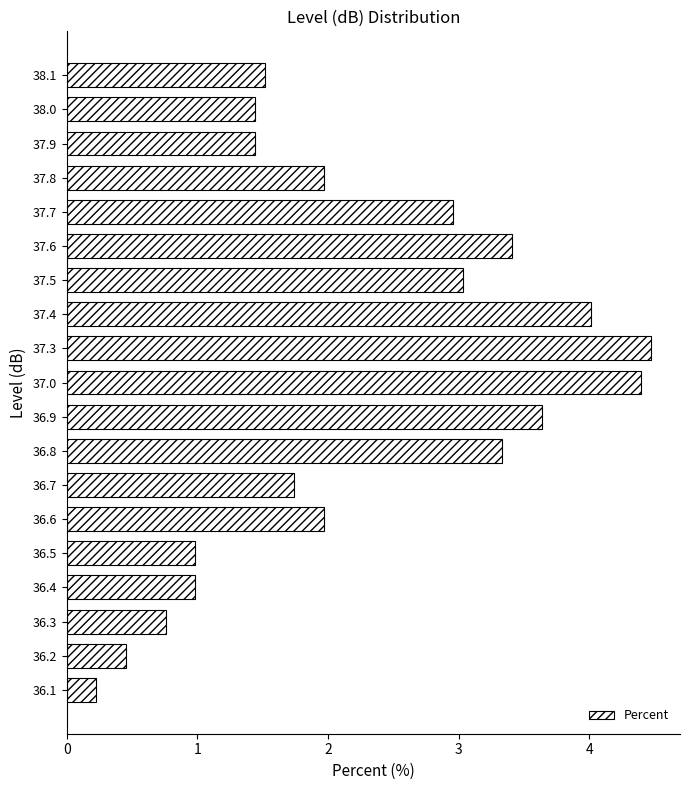

What is the average value?

2.2